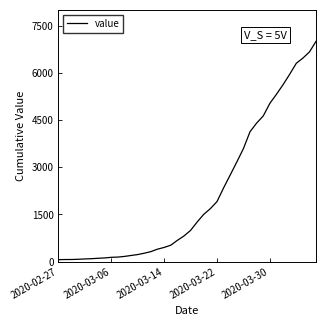

What is the maximum value shown in the chart?

7004